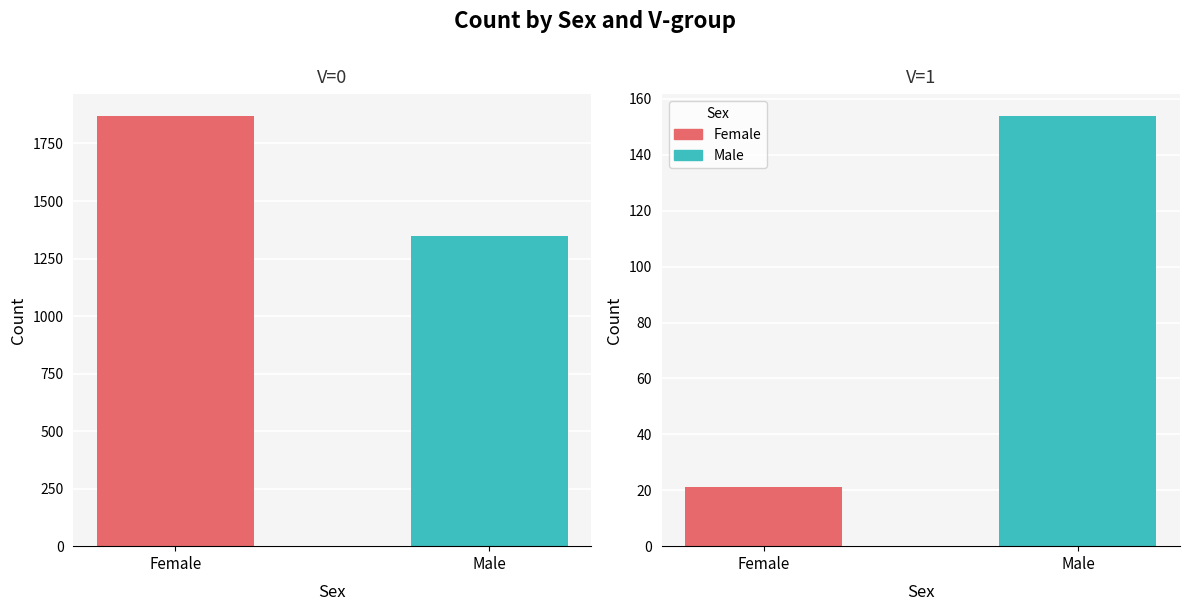

How many bars are there in each group?

2